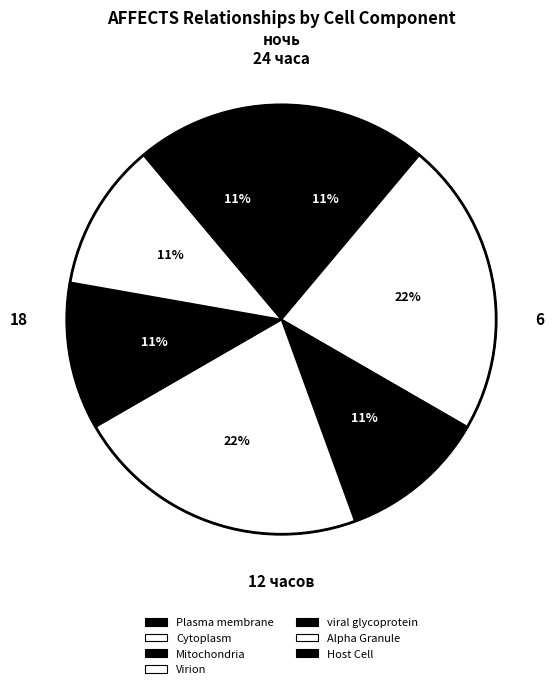

Which category has the biggest portion of the pie?

Cytoplasm